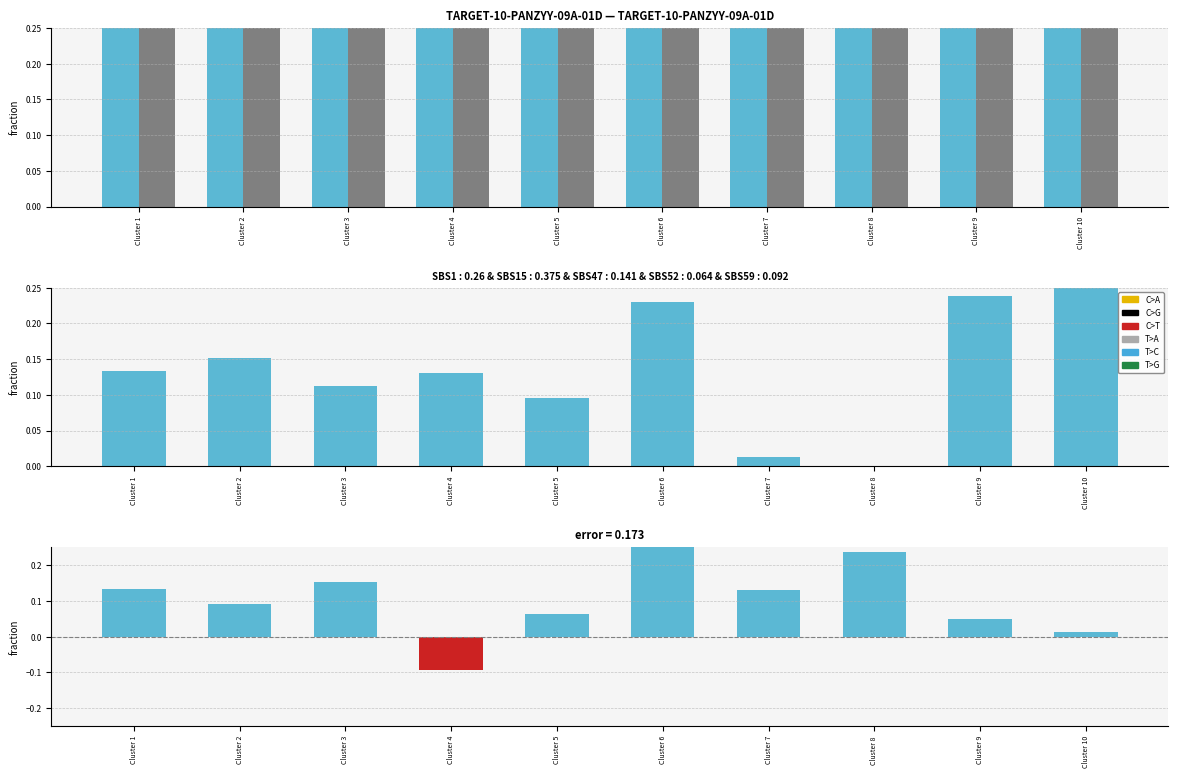

Is it true that MSE/100 equals 0.1 at Cluster 8?

False